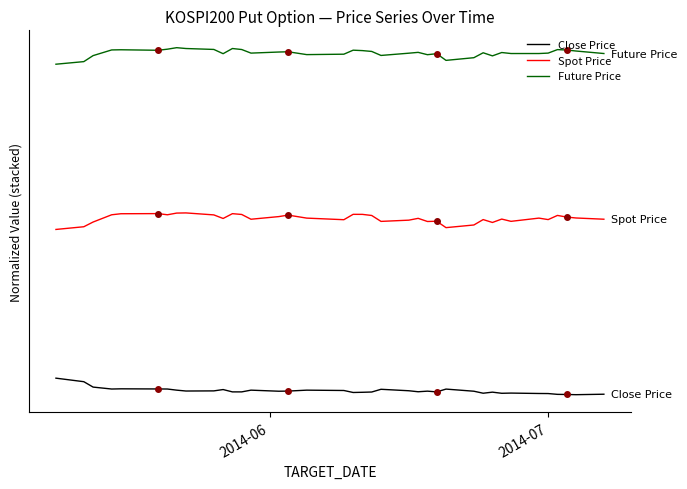

Which series has the largest total across all categories?

Future Price